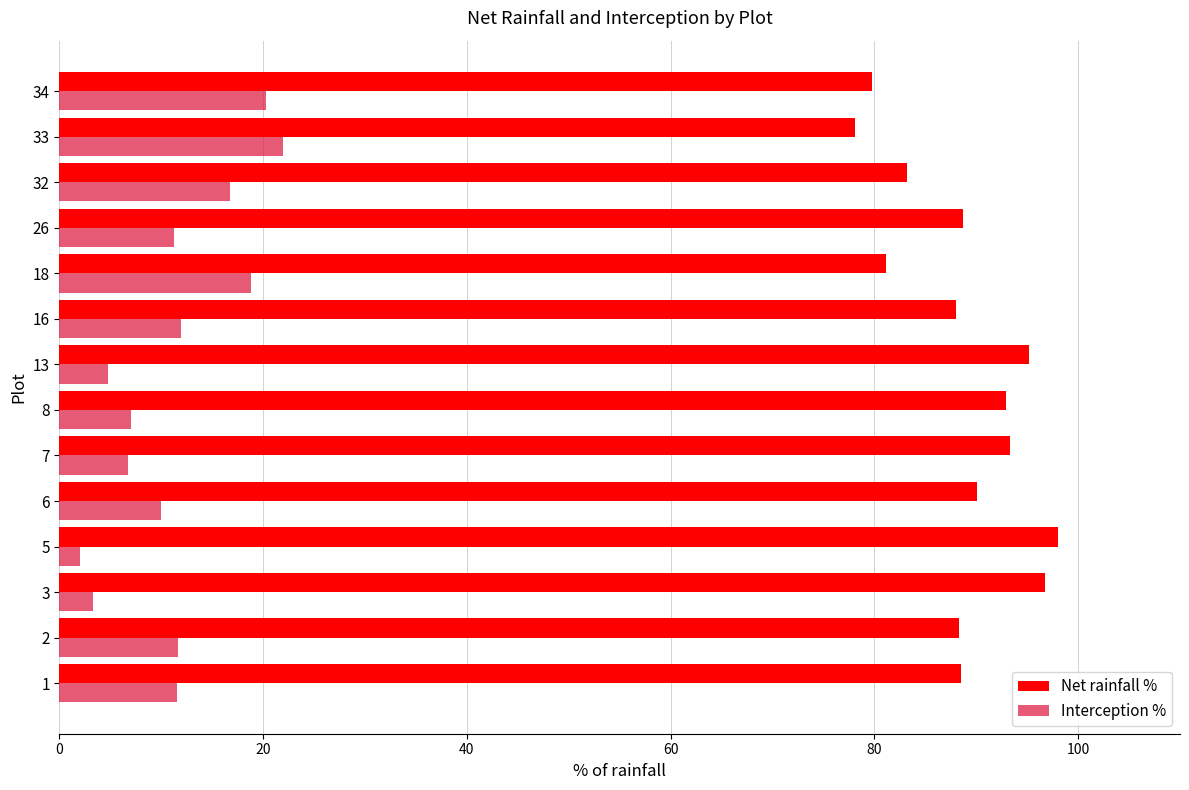

What is the sum of all Net rainfall % values?

1242.0